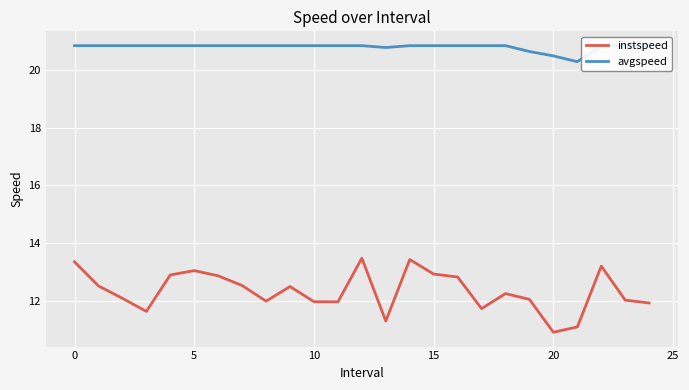

How many avgspeed values are between 20 and 21?

25